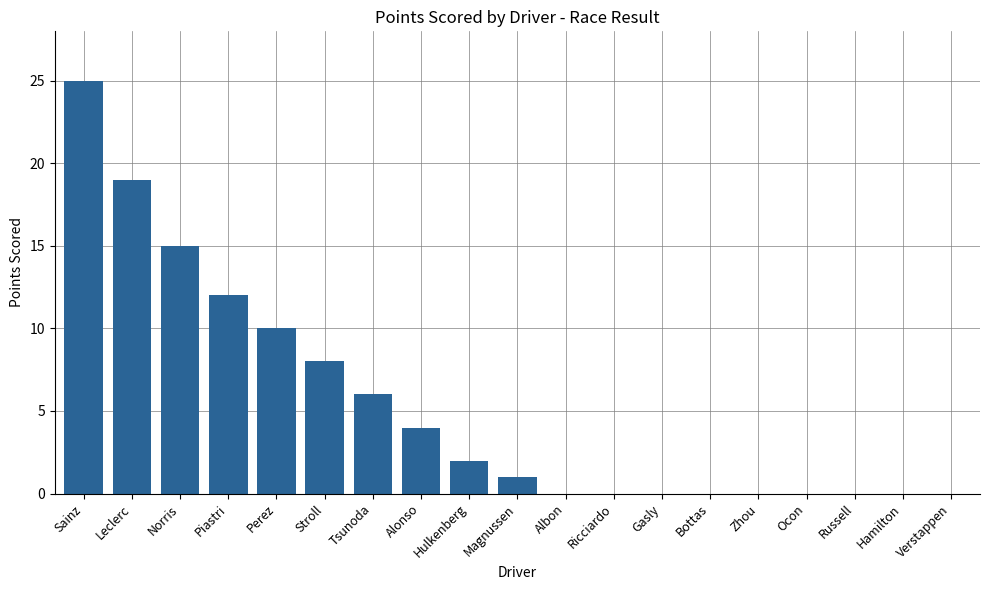

Count the number of data series in this chart.

1